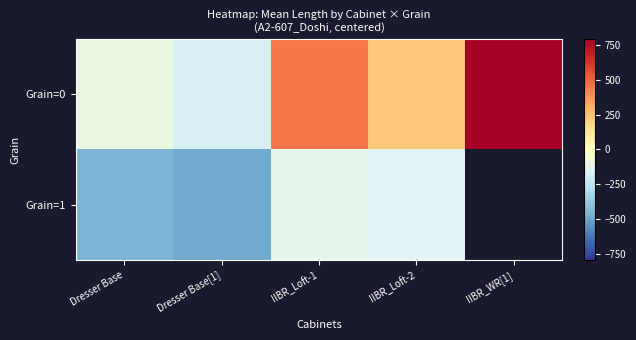

Rank the series at Dresser Base[1] from lowest to highest value.

Grain=1, Grain=0